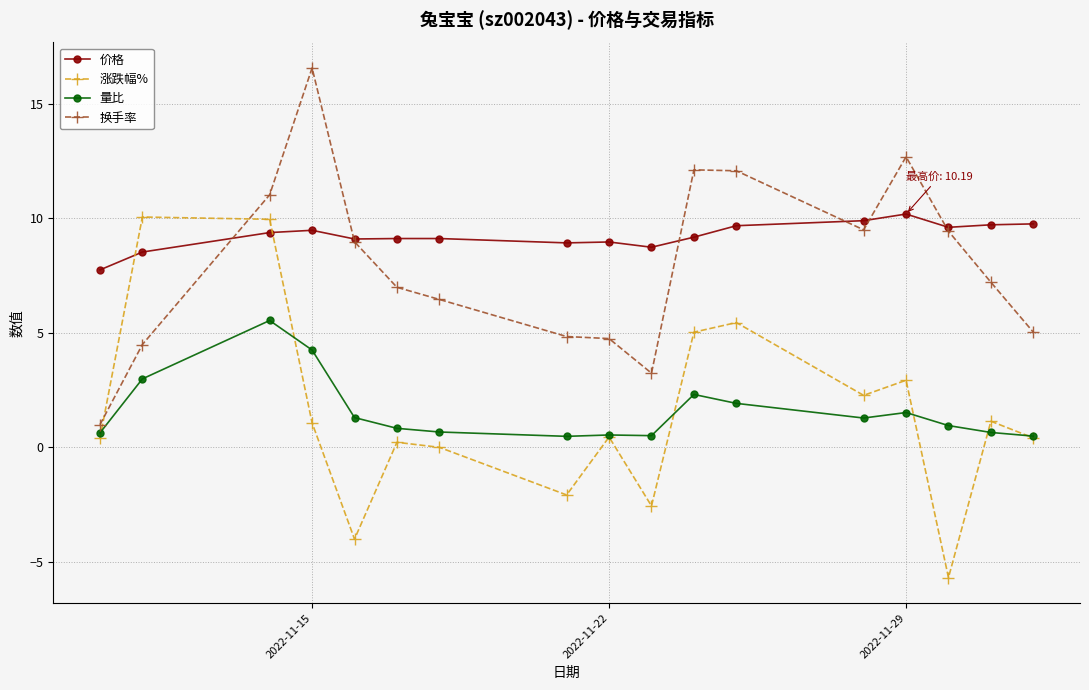

What is the minimum value shown in the chart?

-5.7